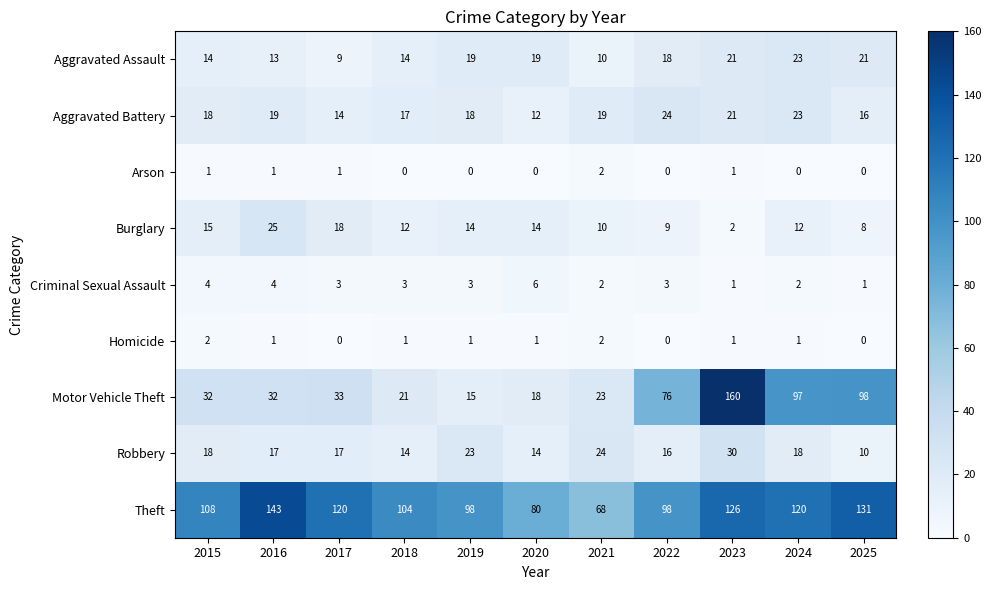

At 2017, list the series in order from smallest to largest.

Homicide, Arson, Criminal Sexual Assault, Aggravated Assault, Aggravated Battery, Robbery, Burglary, Motor Vehicle Theft, Theft